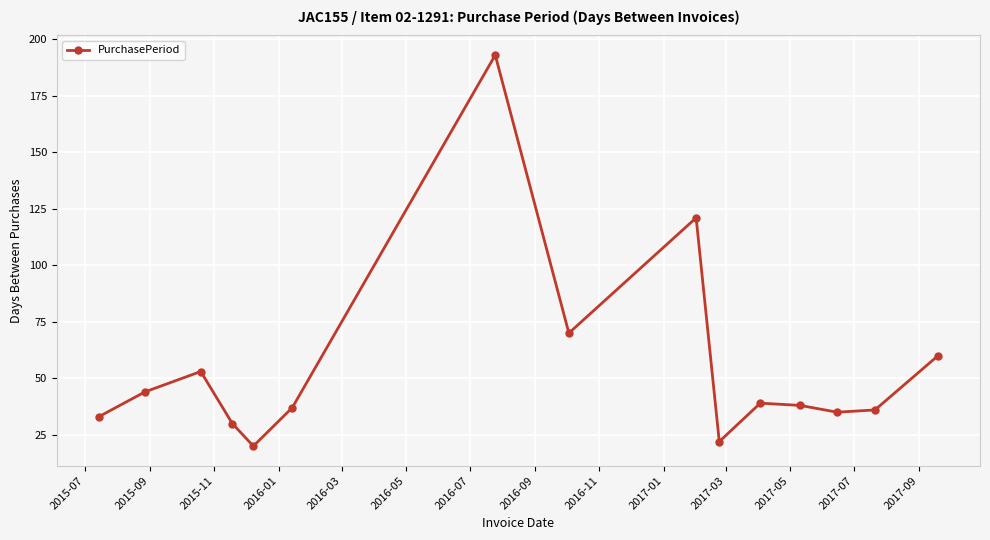

What is the smallest value displayed?

20